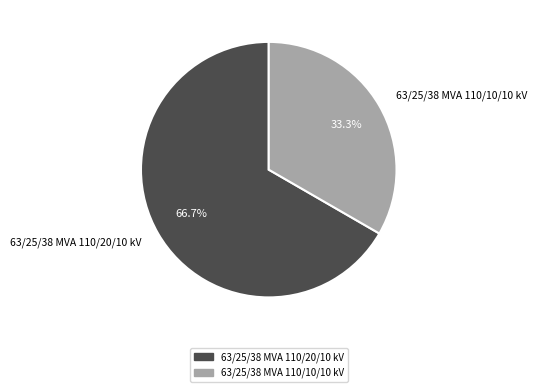

To the nearest percent, what percentage of the pie is 63/25/38 MVA 110/20/10 kV?

67%